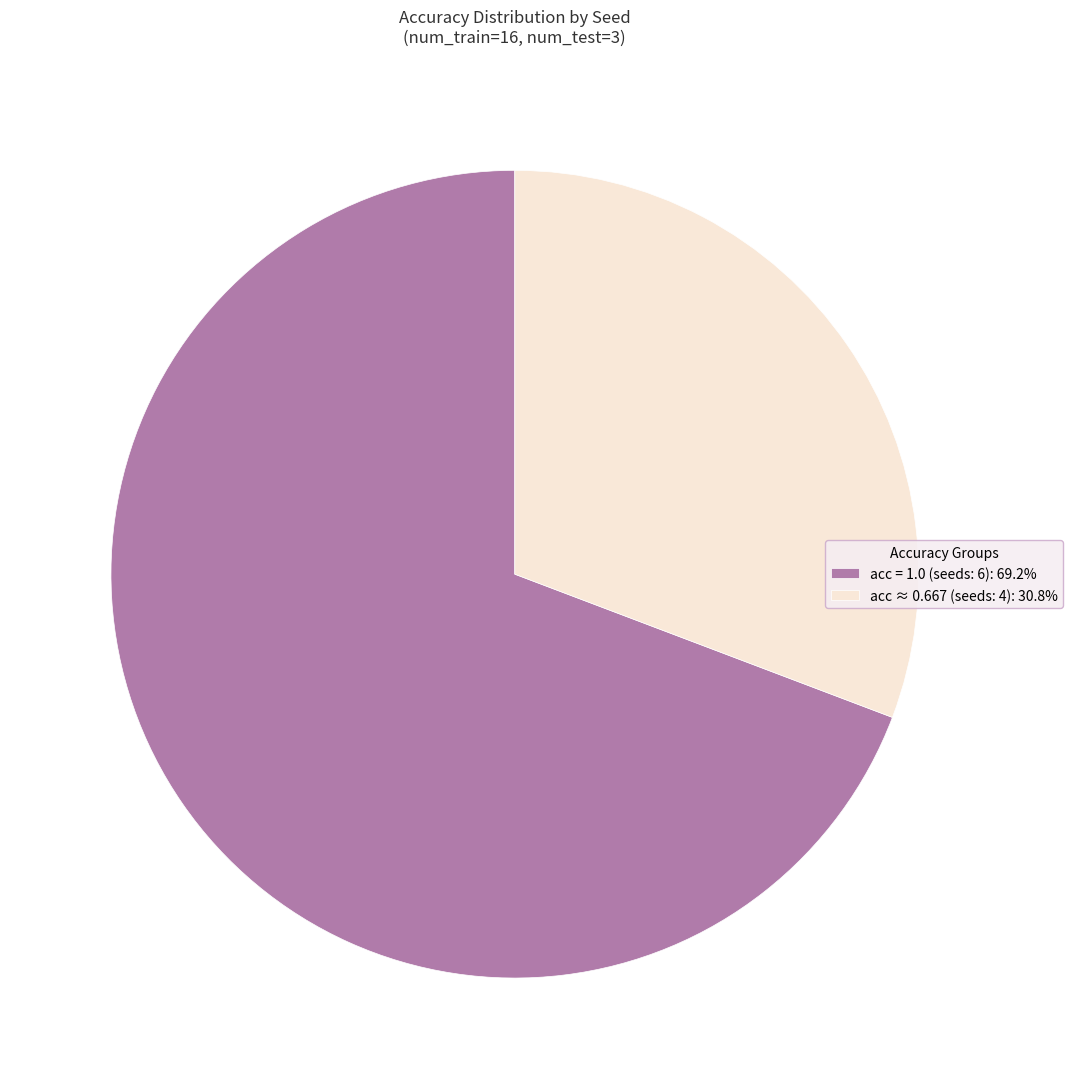

Is the sum of acc = 1.0 (seeds: 6): 69.2% and acc ≈ 0.667 (seeds: 4): 30.8% greater than half?

Yes